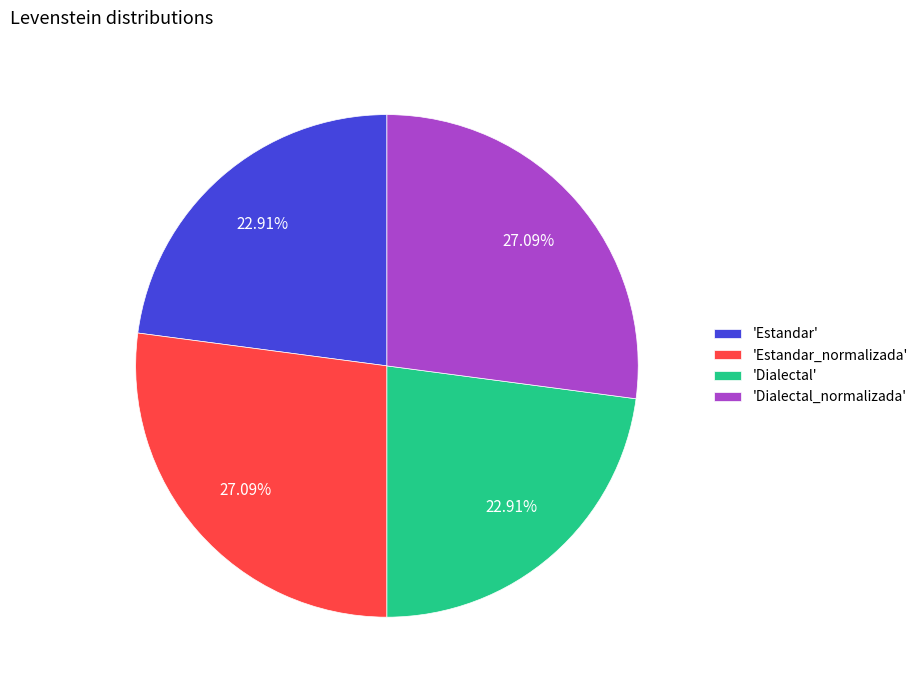

Do 'Estandar_normalizada' and 'Dialectal_normalizada' together represent more than half of the pie?

Yes